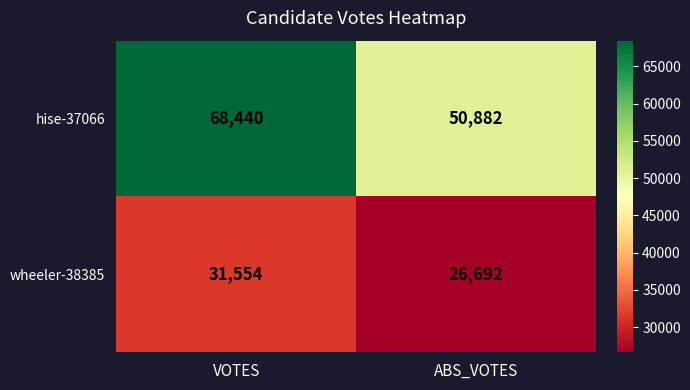

What is the total value across all series at VOTES?

99994